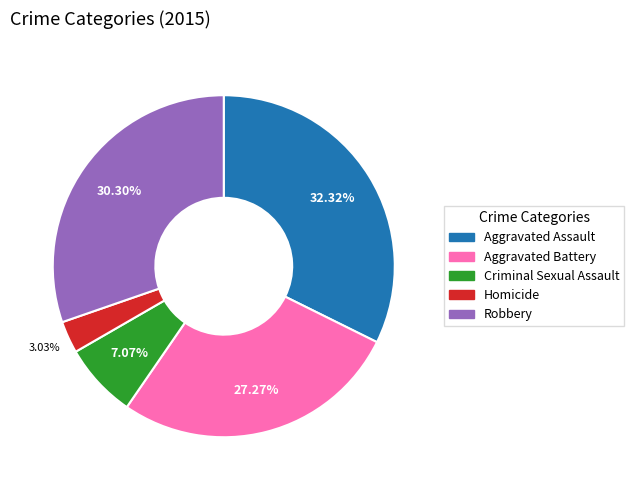

To the nearest percent, what is the average slice percentage?

20%